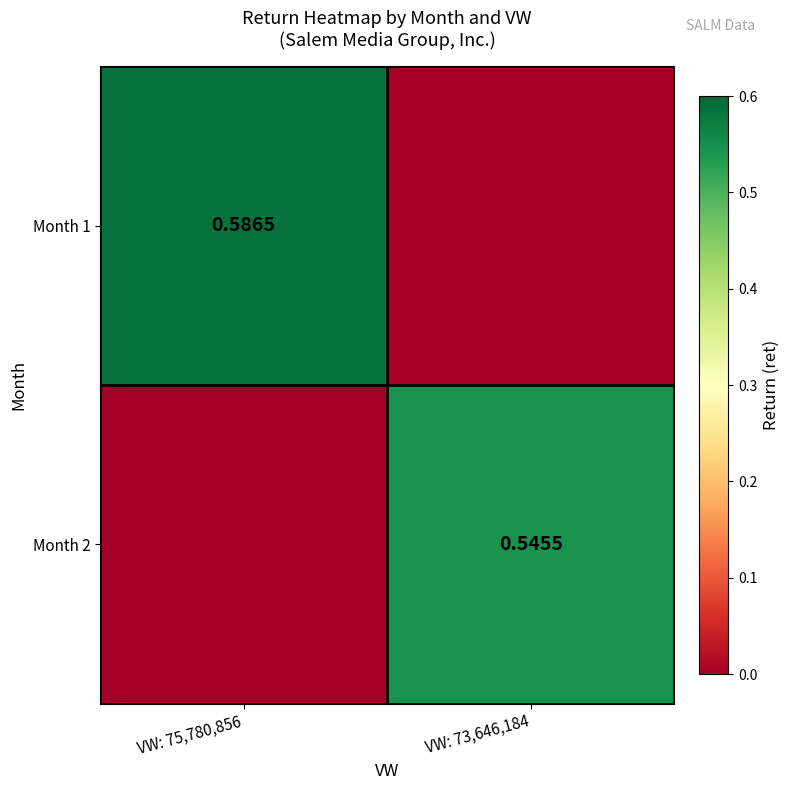

Is the value of Month 2 at VW: 73,646,184 greater than the value of Month 1 at VW: 75,780,856?

No